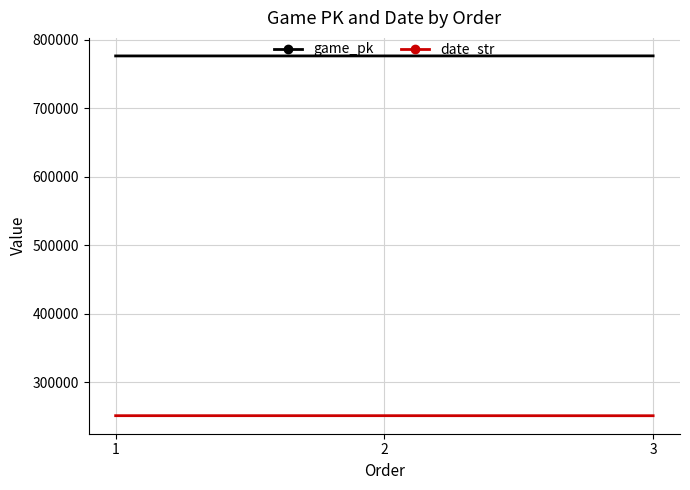

What is the difference between the highest and lowest values at 3?

525725